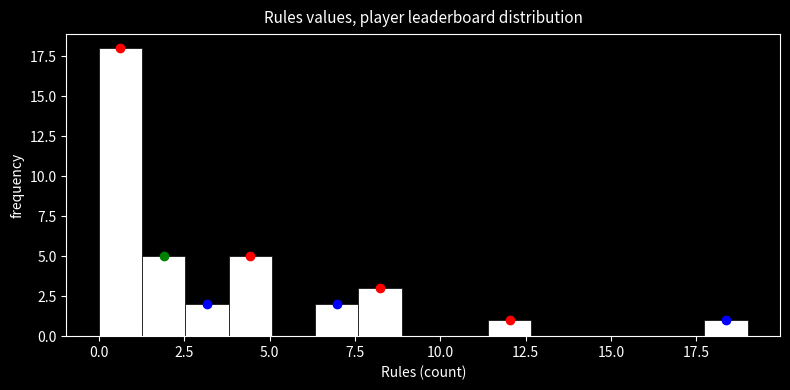

Read against the x-axis, roughly where is the centre of the tallest bar?

0.5